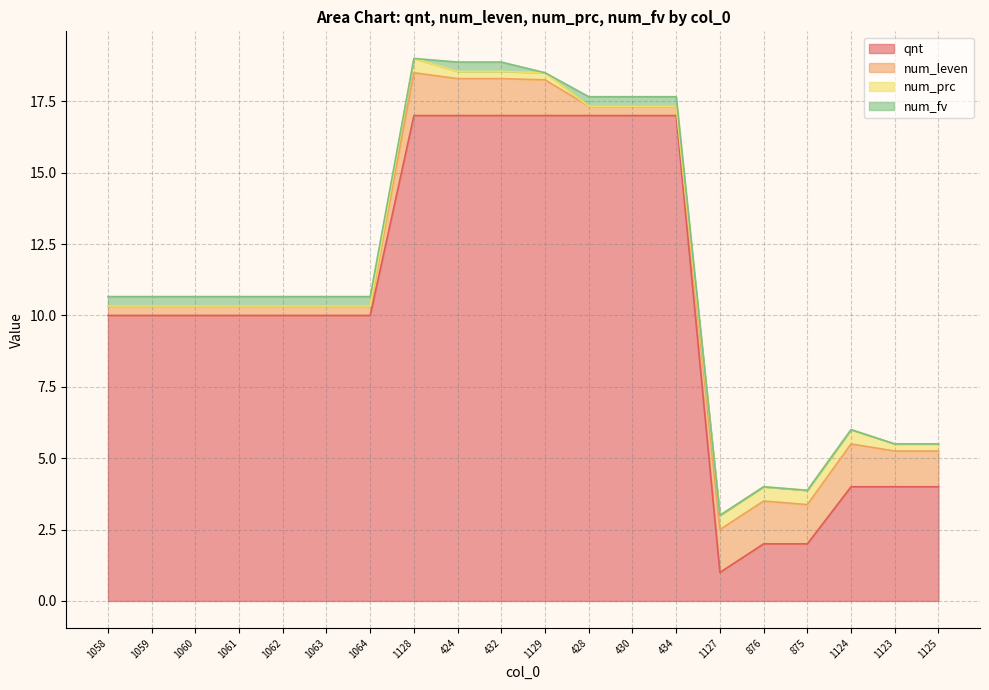

What is the total value across all series at 875?

3.9